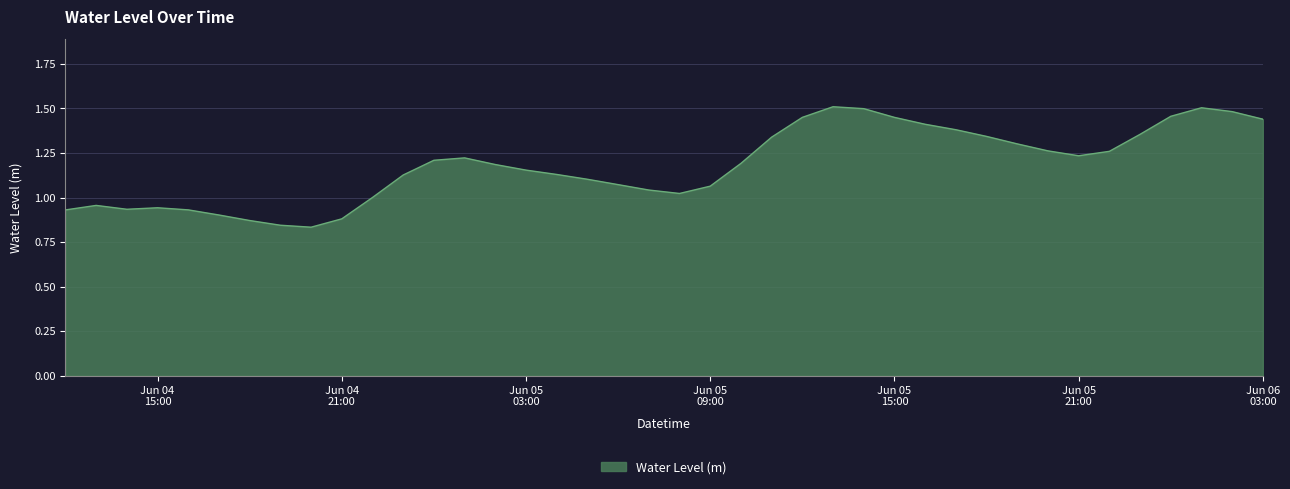

How many interior local valleys (lower than both neighbors) does the data have?

4